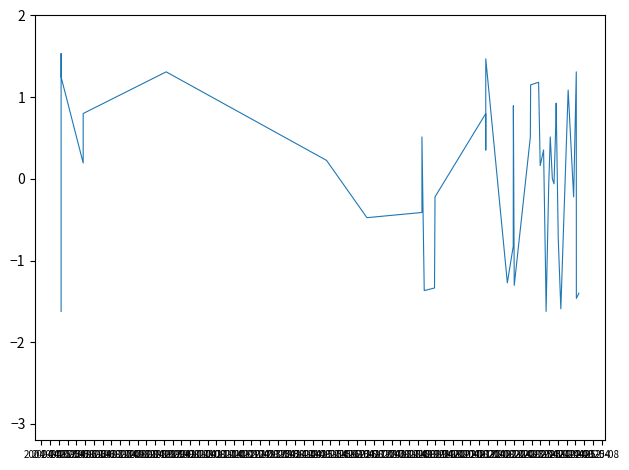

Reading left to right, list all the values displayed in this chart.

-1.6	1.5	1.2	0.2	0.8	1.3	0.2	-0.5	-0.4	0.5	-1.4	-1.3	-0.2	0.8	0.4	1.5	-1.3	-0.8	0.9	-1.3	0.5	1.2	1.2	0.2	0.4	-1.2	-1.6	-0.1	0.5	0.0	-0.1	0.7	0.9	-0.7	-1.6	1.1	-0.2	1.3	-1.5	-1.4